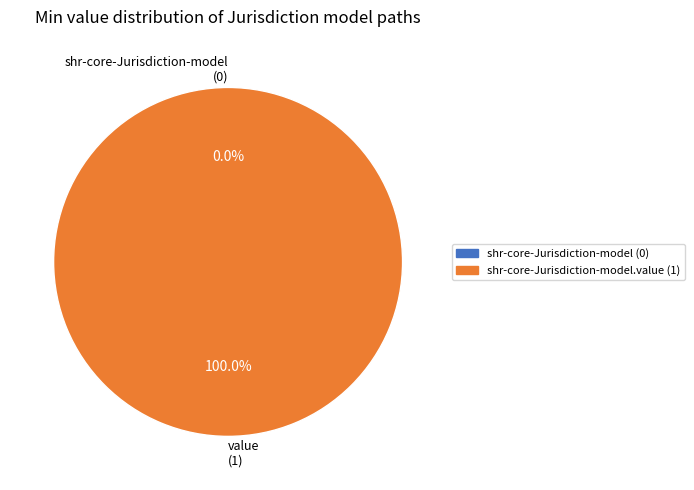

Between shr-core-Jurisdiction-model.value and shr-core-Jurisdiction-model, which is larger?

shr-core-Jurisdiction-model.value